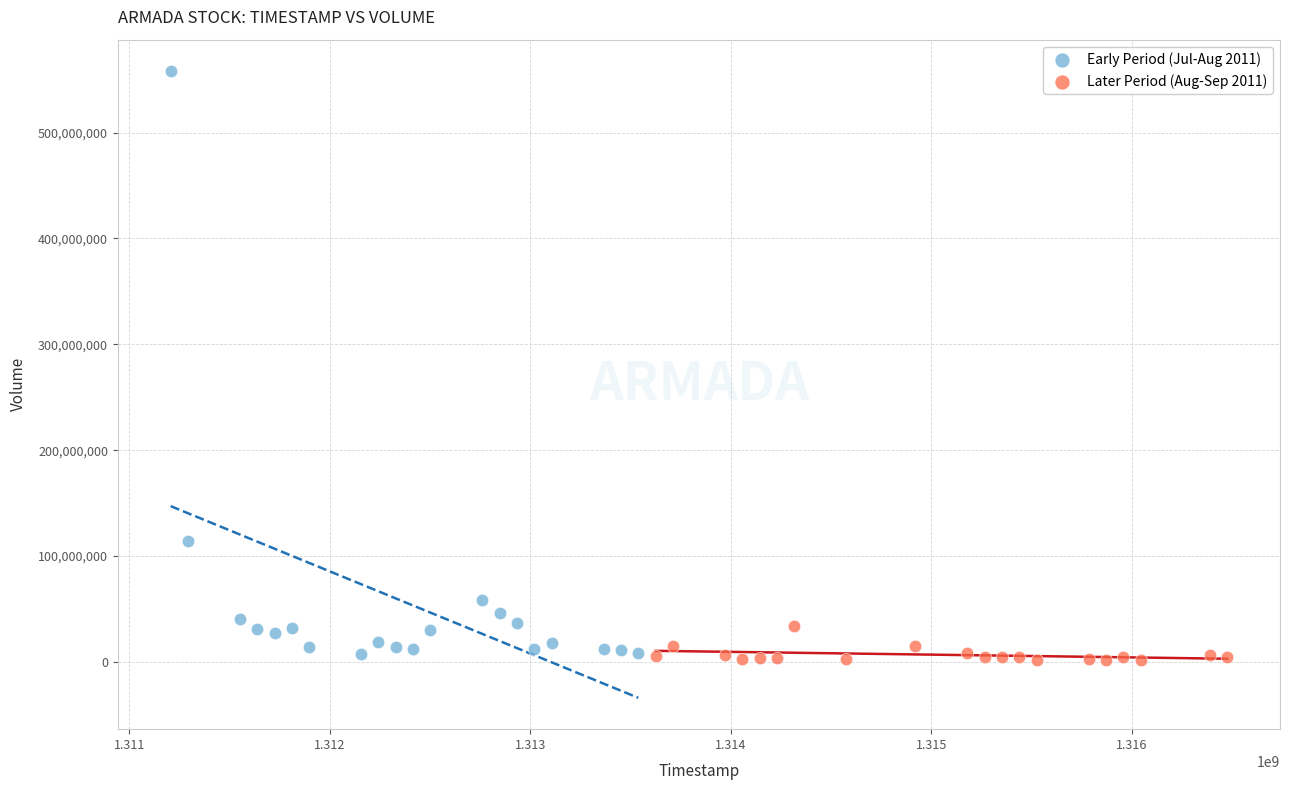

Which series has the widest spread of Y values?

Early Period (Jul-Aug 2011)